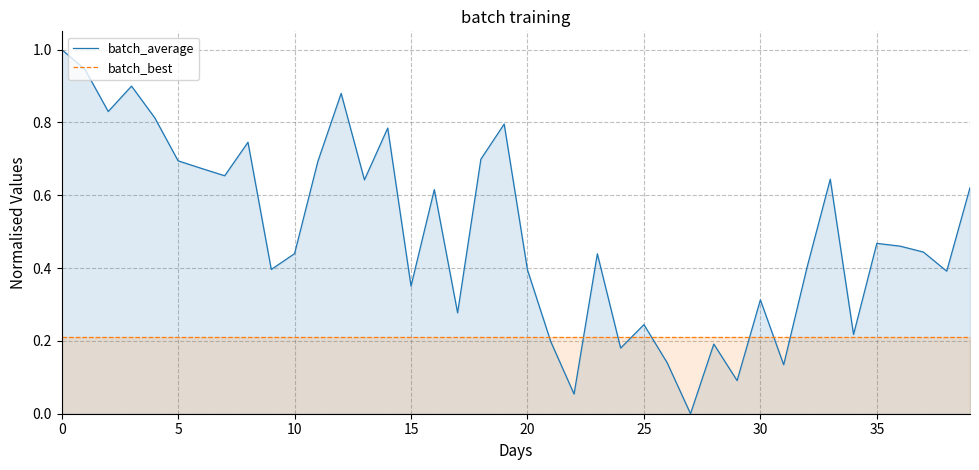

Is the value of batch_best at 17 greater than the value of batch_average at 24?

Yes